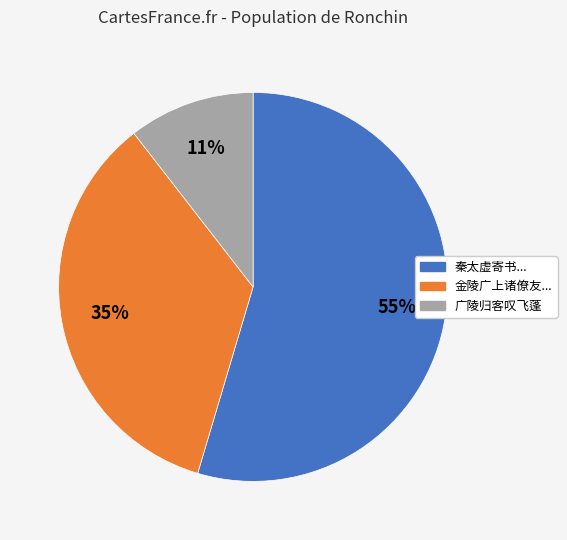

How many slices are in this pie chart?

3